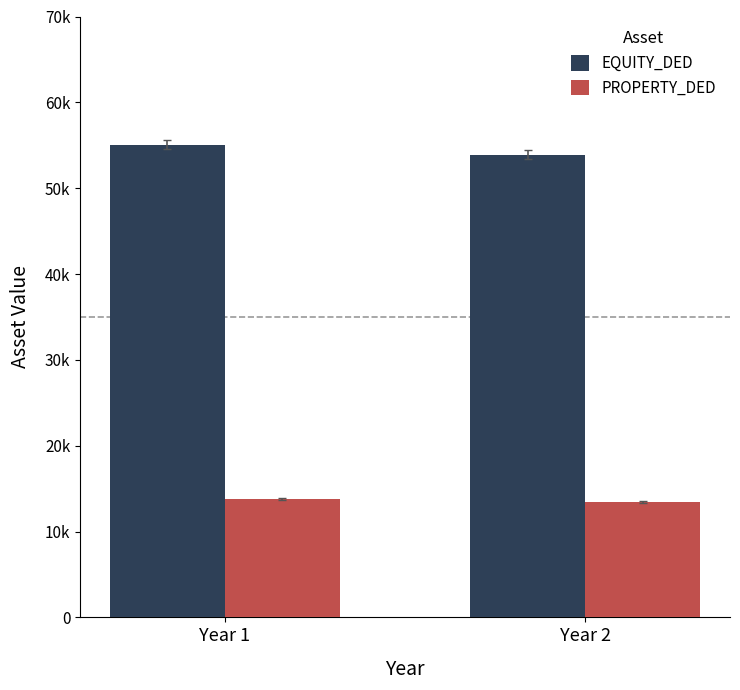

What is the highest value of the PROPERTY_DED series?

13765.4